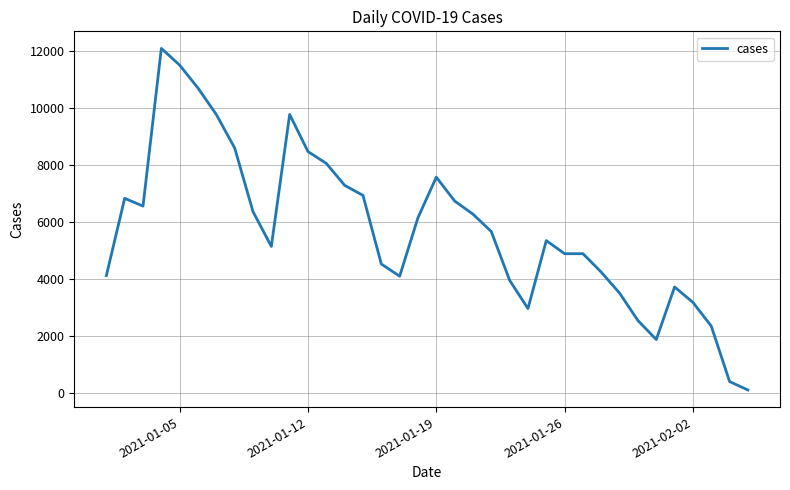

What is the difference between the maximum and minimum values?

11963